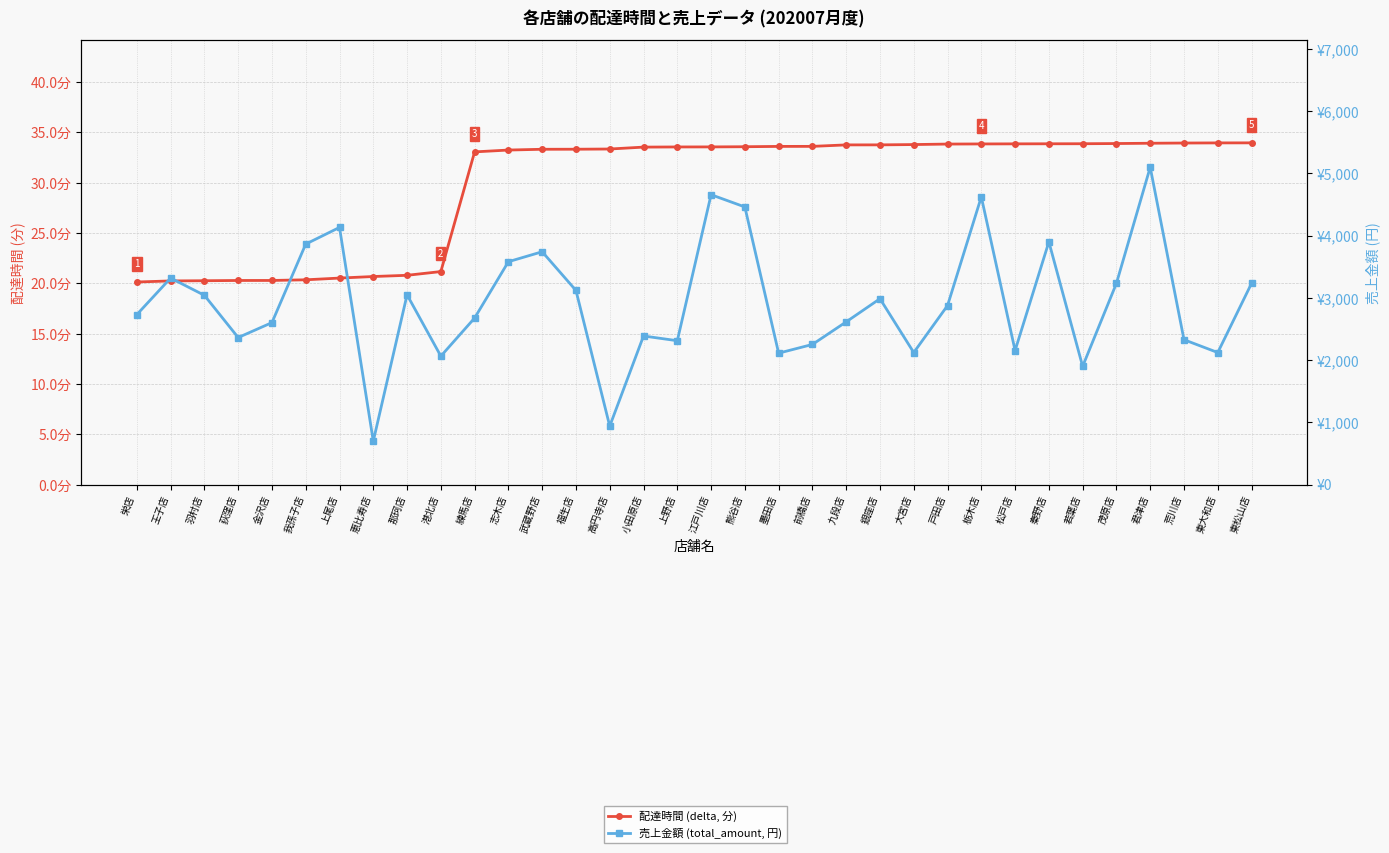

Is this an area chart (filled region under the line)?

No